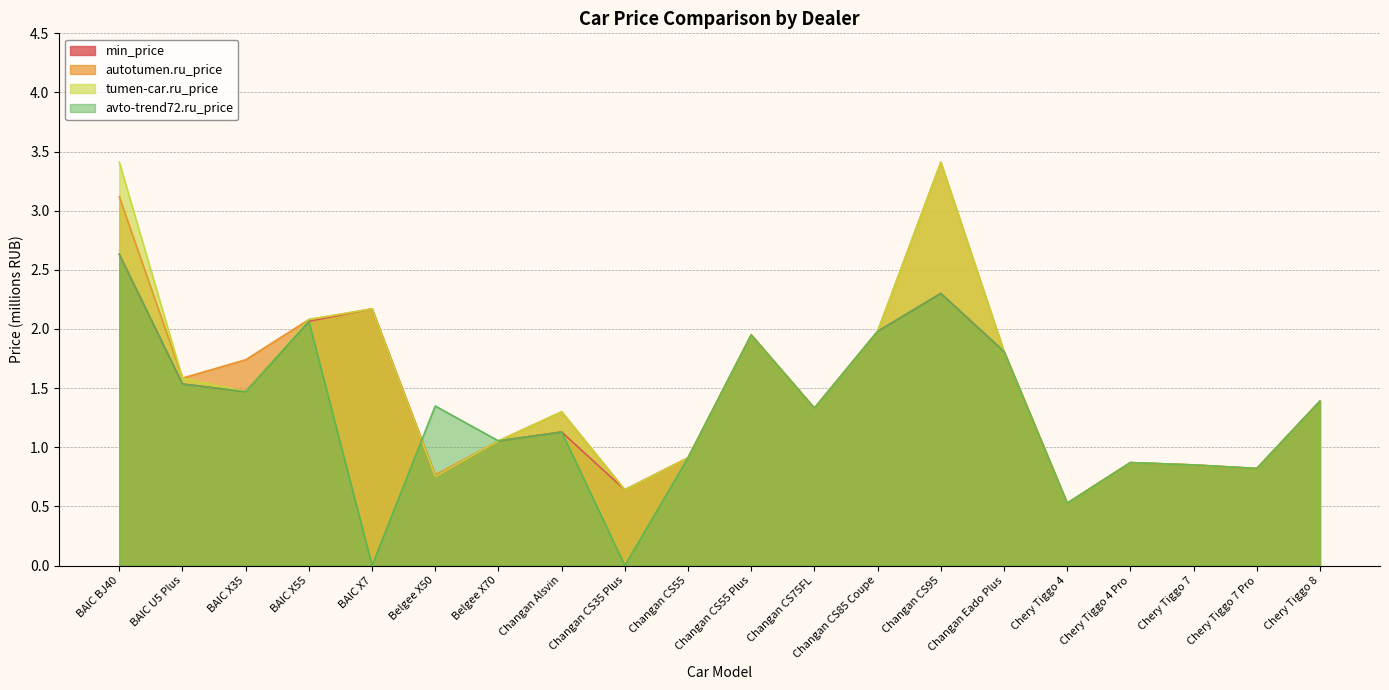

What is the difference between the maximum and minimum values in the min_price series?

2.1